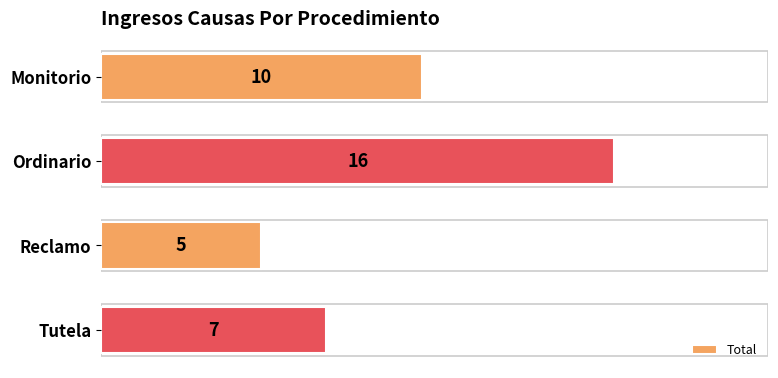

Approximately how many times larger is the value at Monitorio compared to Ordinario?

0.6